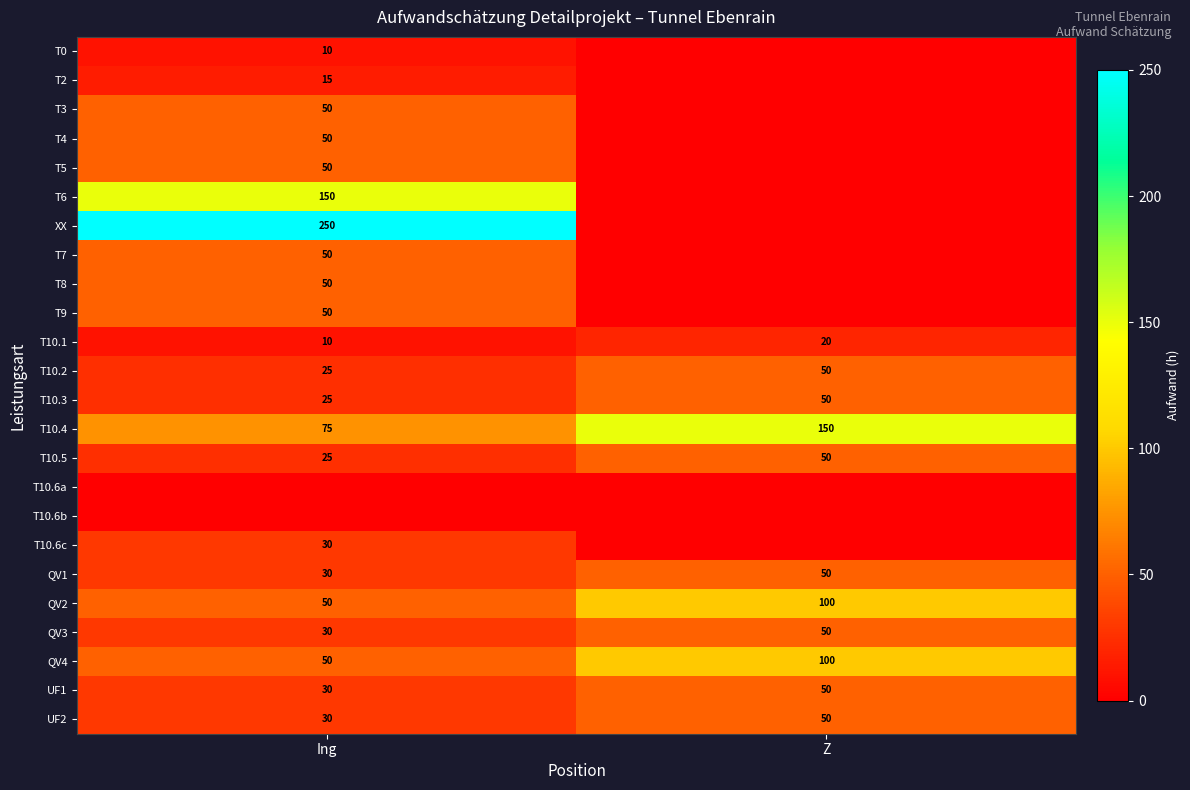

Is the value of T2 at Ing greater than the value of QV3 at Z?

No